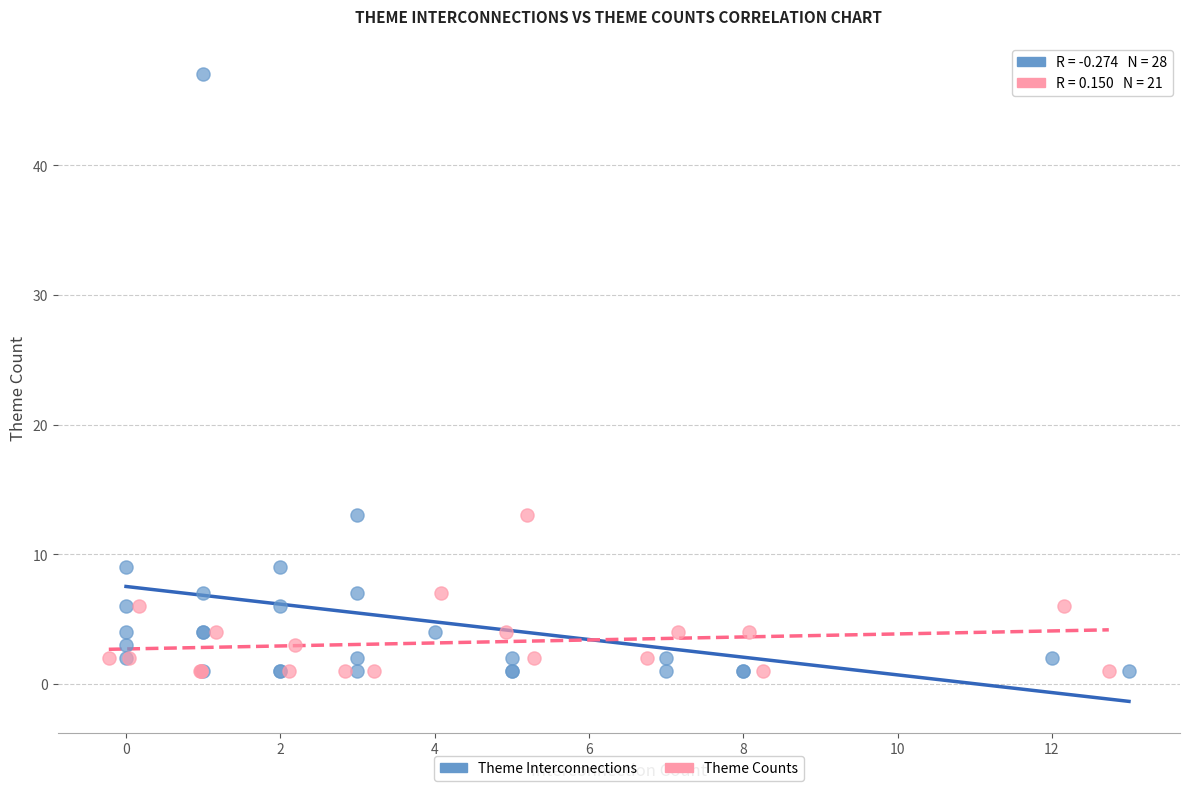

Which series has the widest spread of Y values?

Theme Interconnections